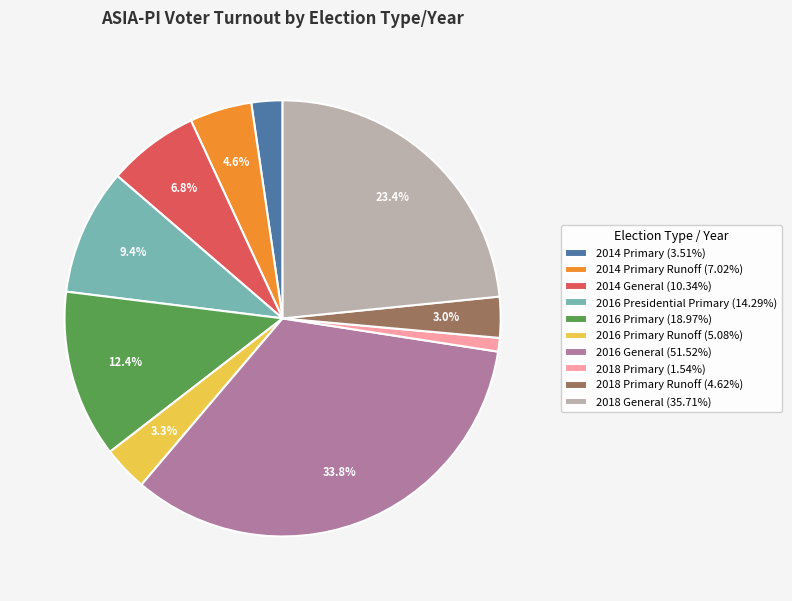

Combined, what portion of the pie is 2016 Primary Runoff (5.08%) and 2016 General (51.52%)?

37.1%